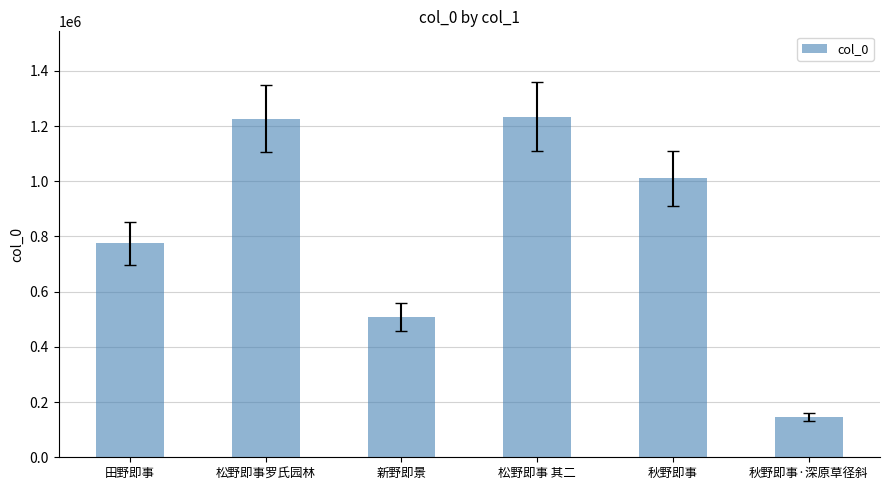

At which category does the chart reach its minimum across all series?

秋野即事·深原草径斜